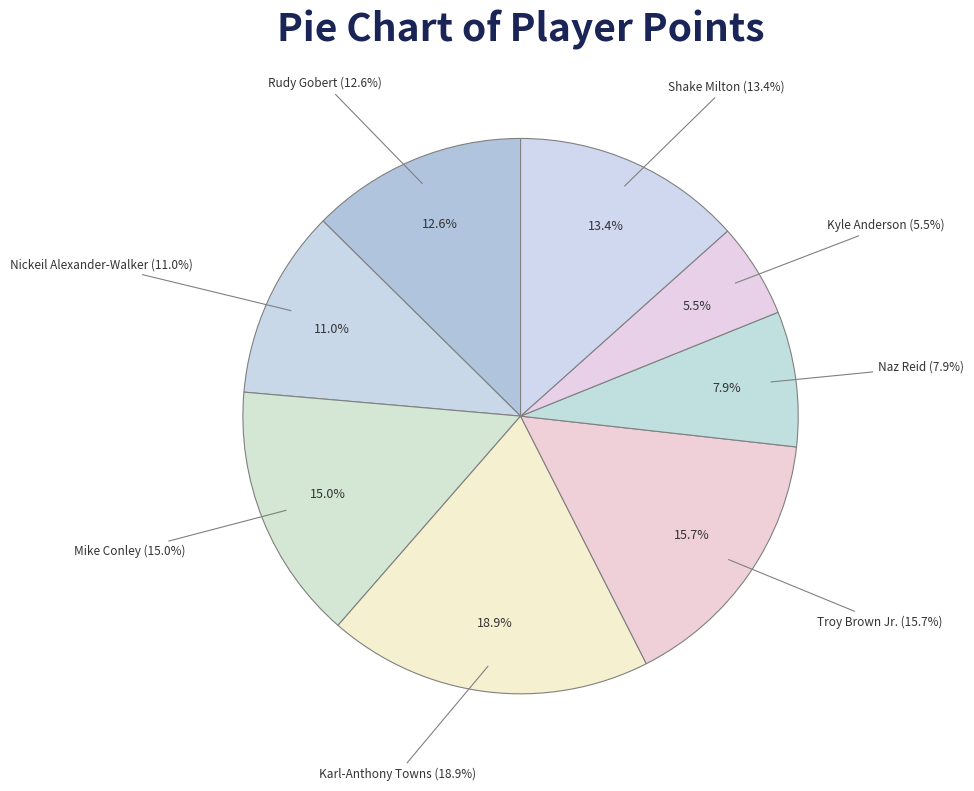

Which category has the smallest portion of the pie?

Kyle Anderson